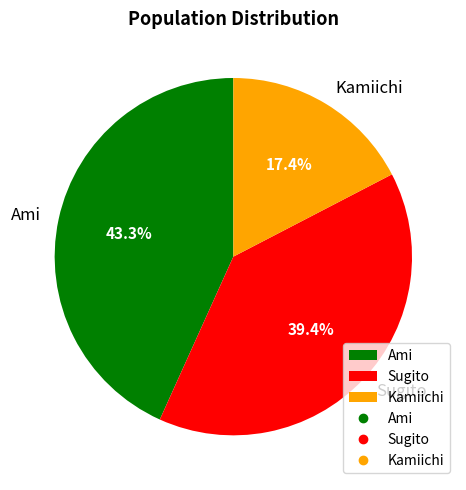

What is the total percentage of Sugito and Kamiichi?

56.7%